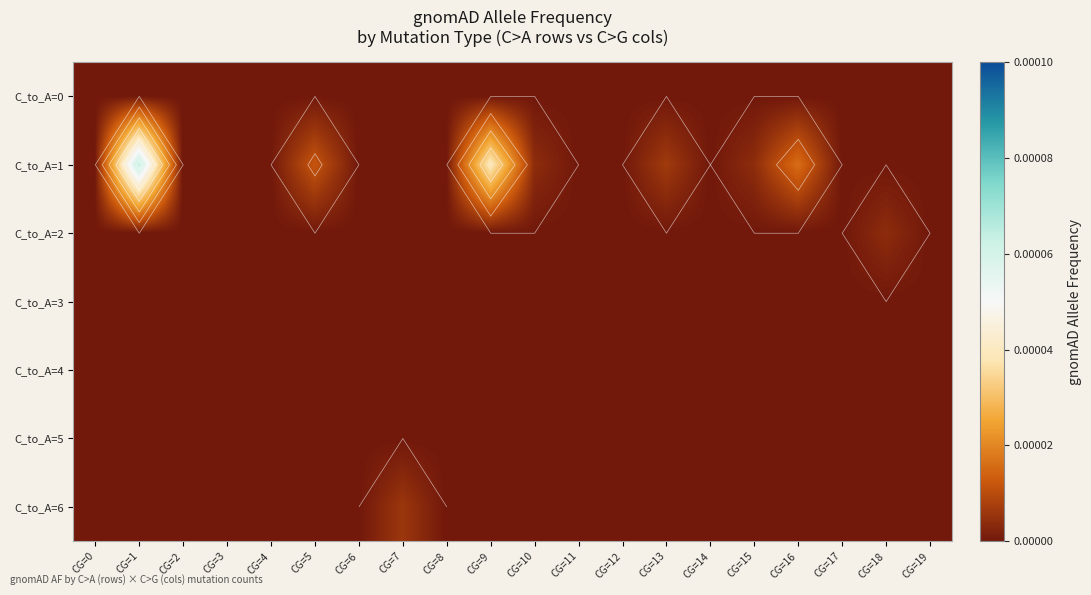

Which series has the largest range (max minus min)?

C_to_A=1